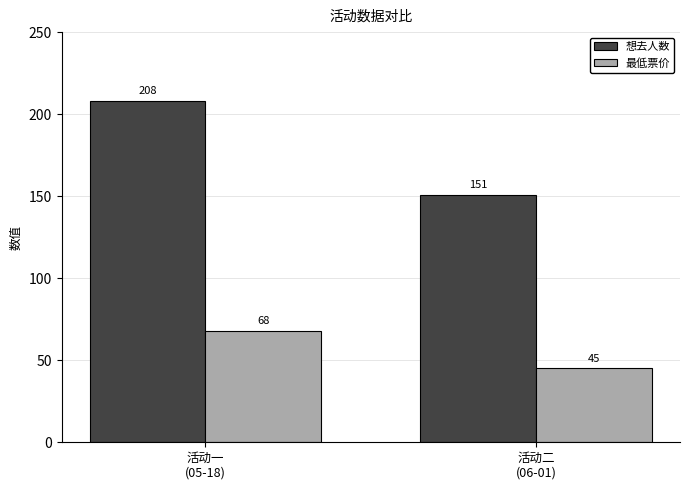

At how many categories does at least one series exceed 135?

2